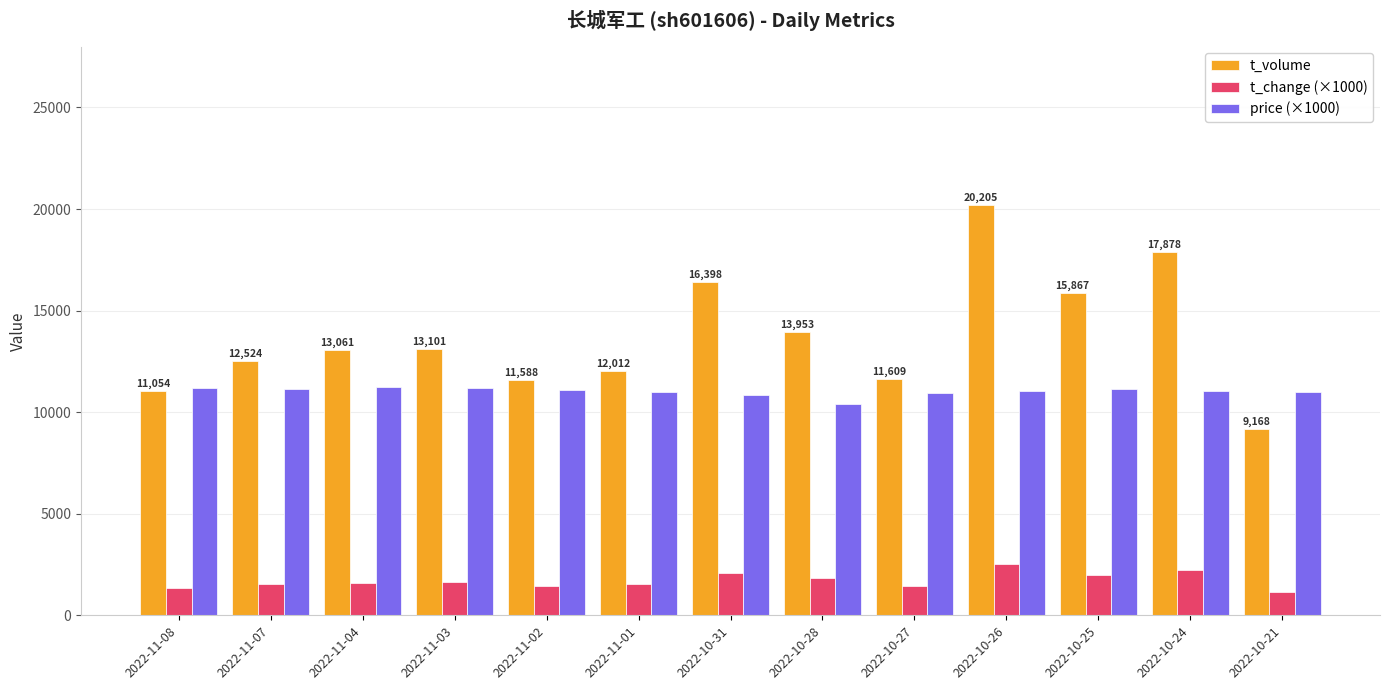

Is it true that t_volume equals 17878 at 2022-10-24?

True